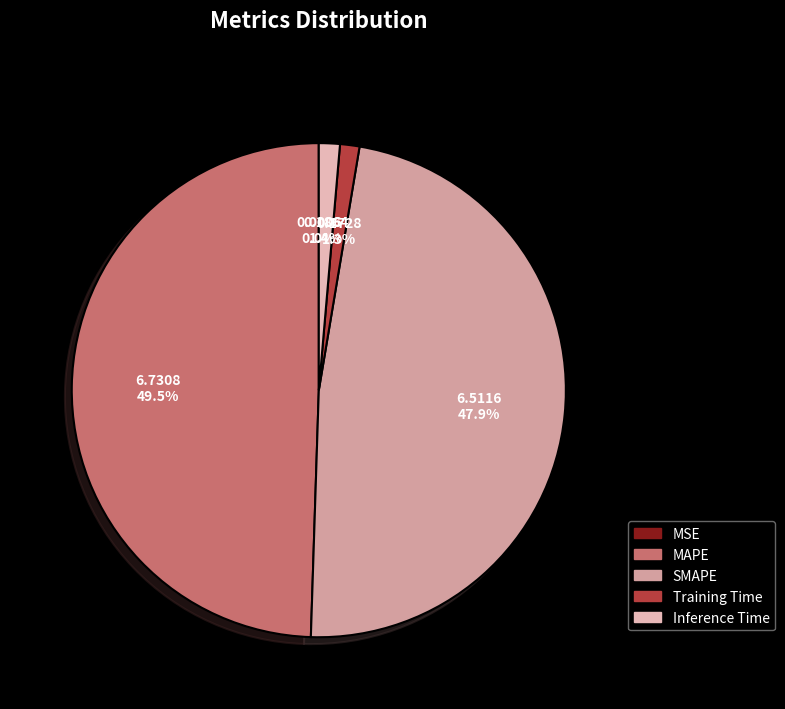

To the nearest percent, what portion does MAPE represent?

49%